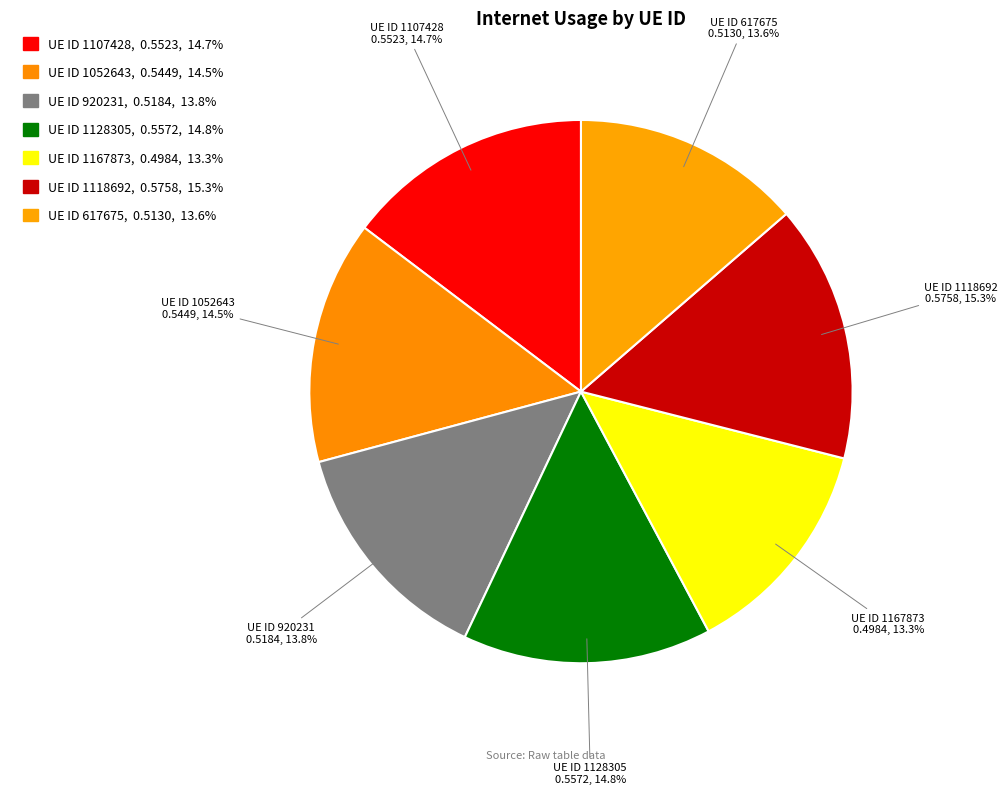

Count the number of slices in the pie.

7